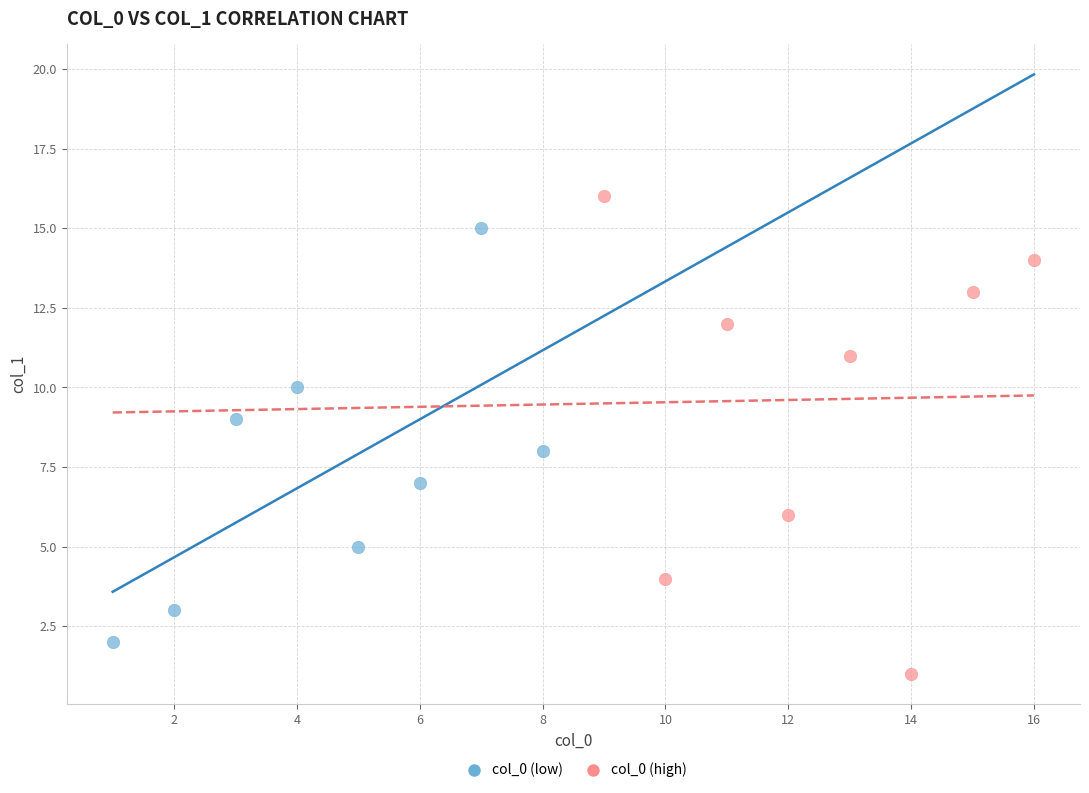

Which series has the largest Y range (max minus min)?

col_0 (high)